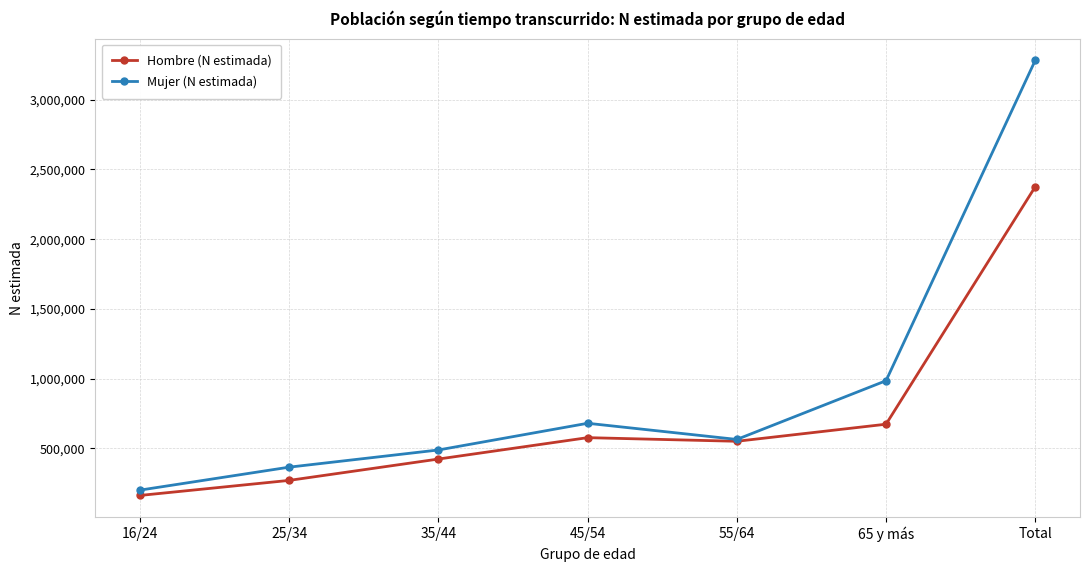

Which series has the largest range (max minus min)?

Mujer (N estimada)